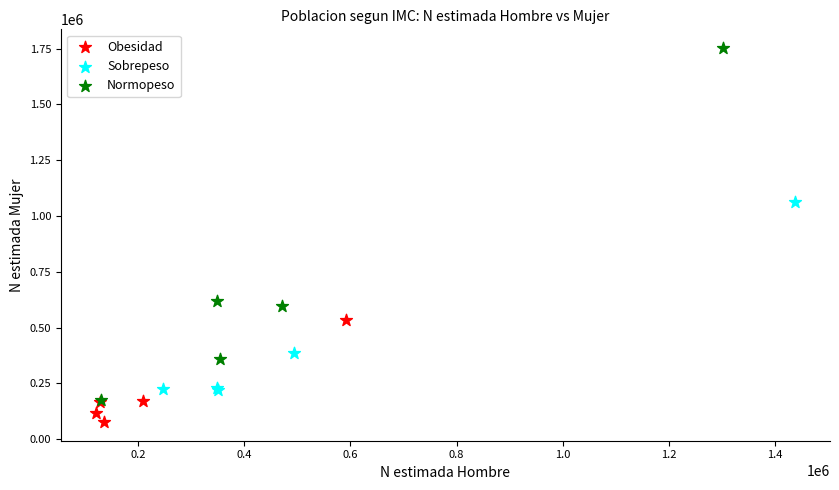

Which series has the widest spread of Y values?

Normopeso